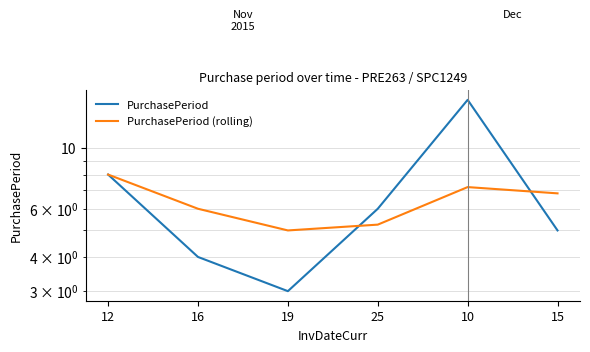

What is the label of the 3rd point from the right?

25